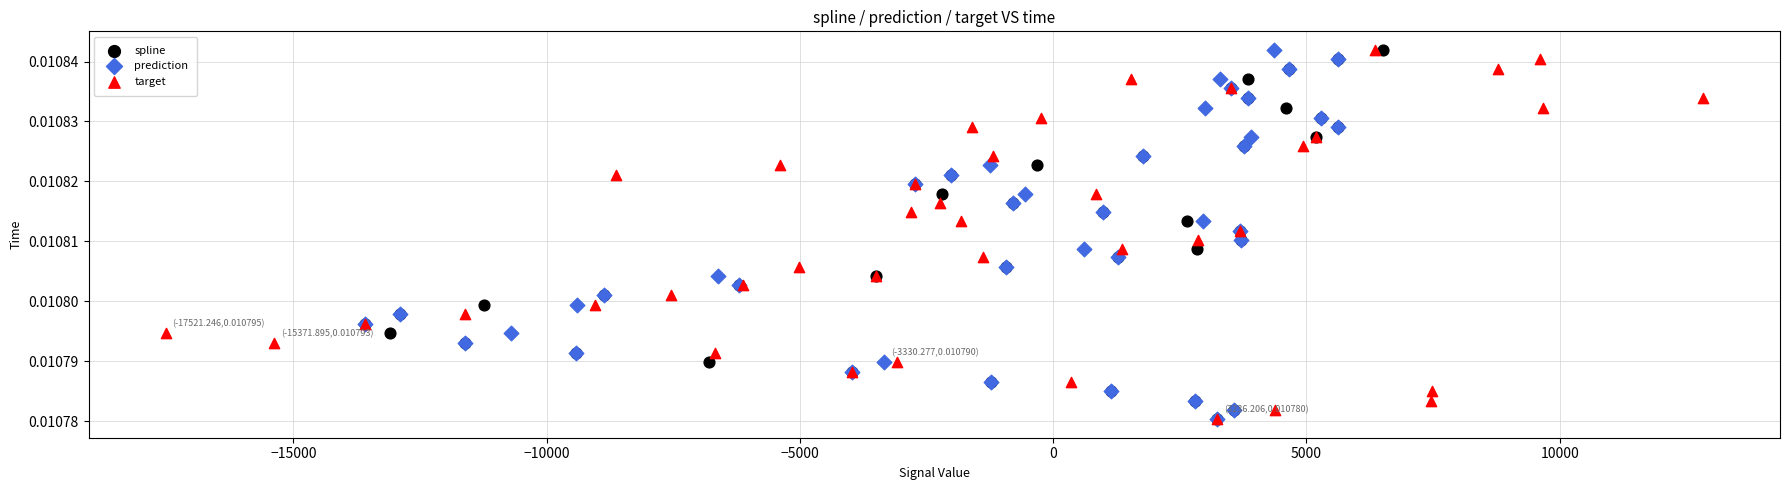

What are all the series names shown in the legend?

spline, prediction, target